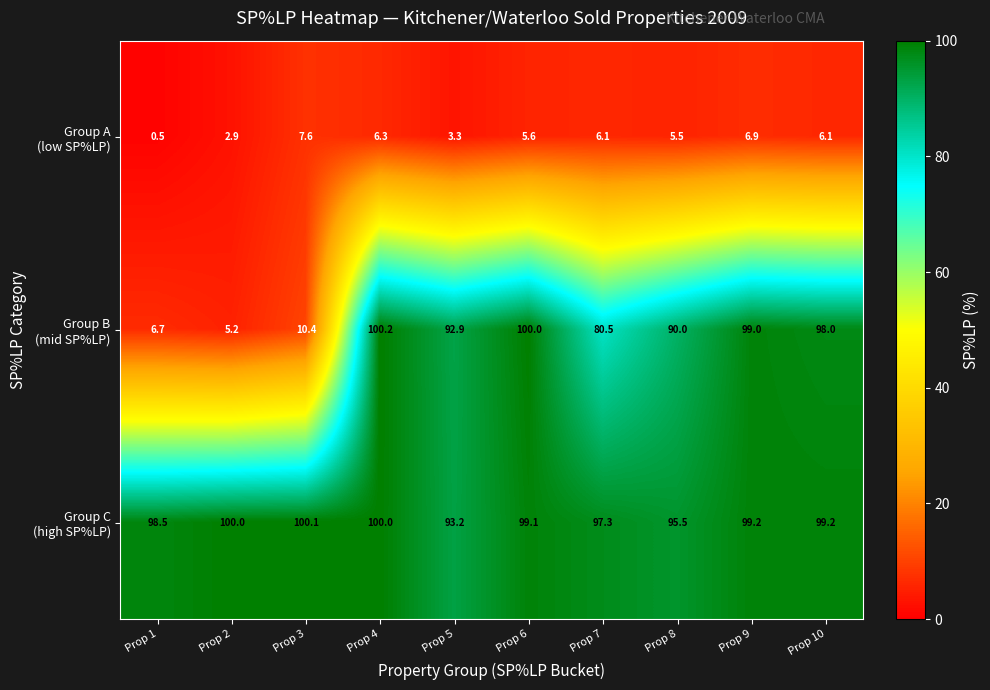

What is the total value across all series at Prop 1?

105.7